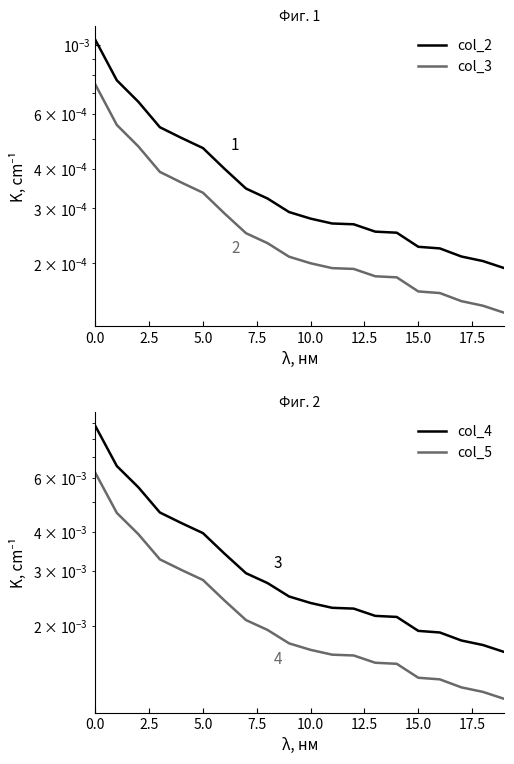

What is the label of the 17th point from the left?

16